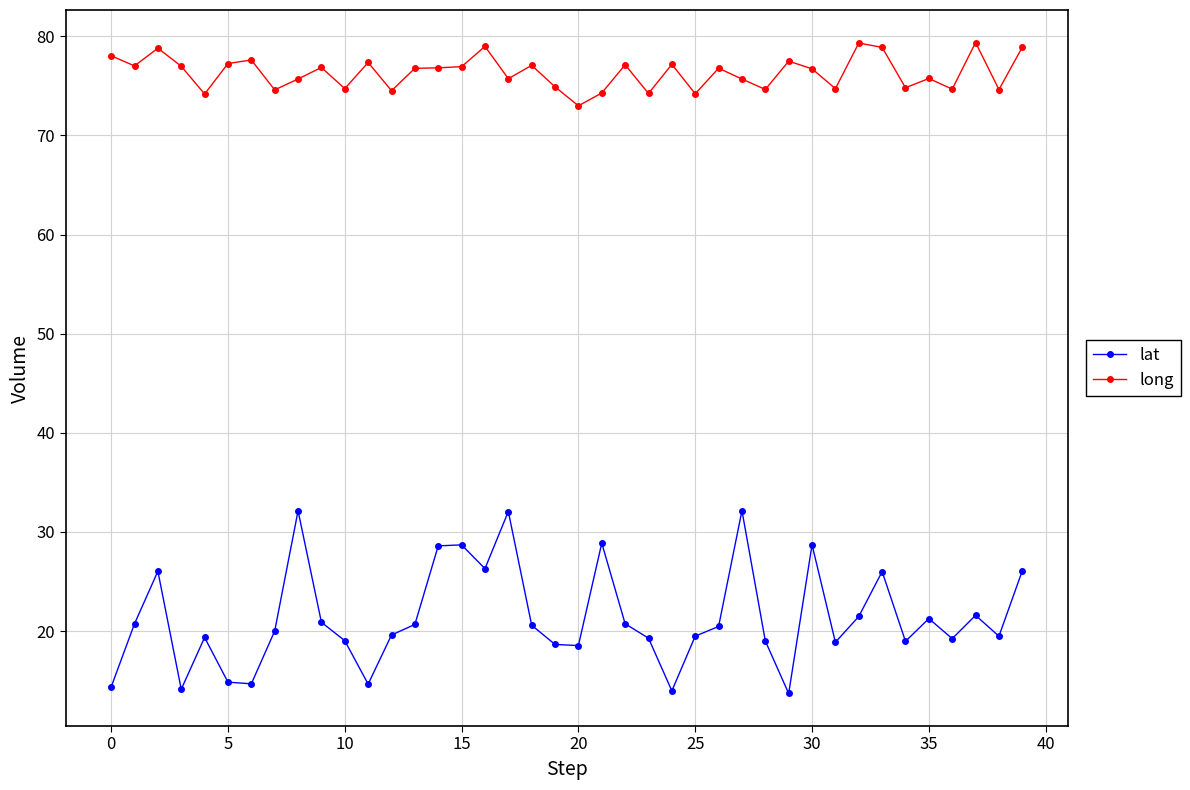

True or false: long has more than 1 points higher than both neighbors.

True